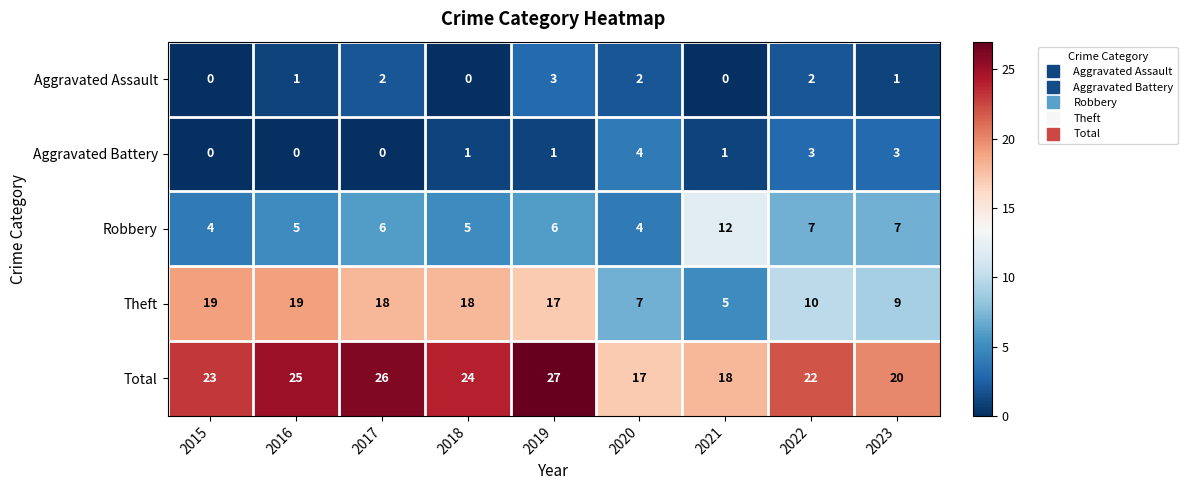

List the series in order of their peak value, lowest first.

Aggravated Assault, Aggravated Battery, Robbery, Theft, Total